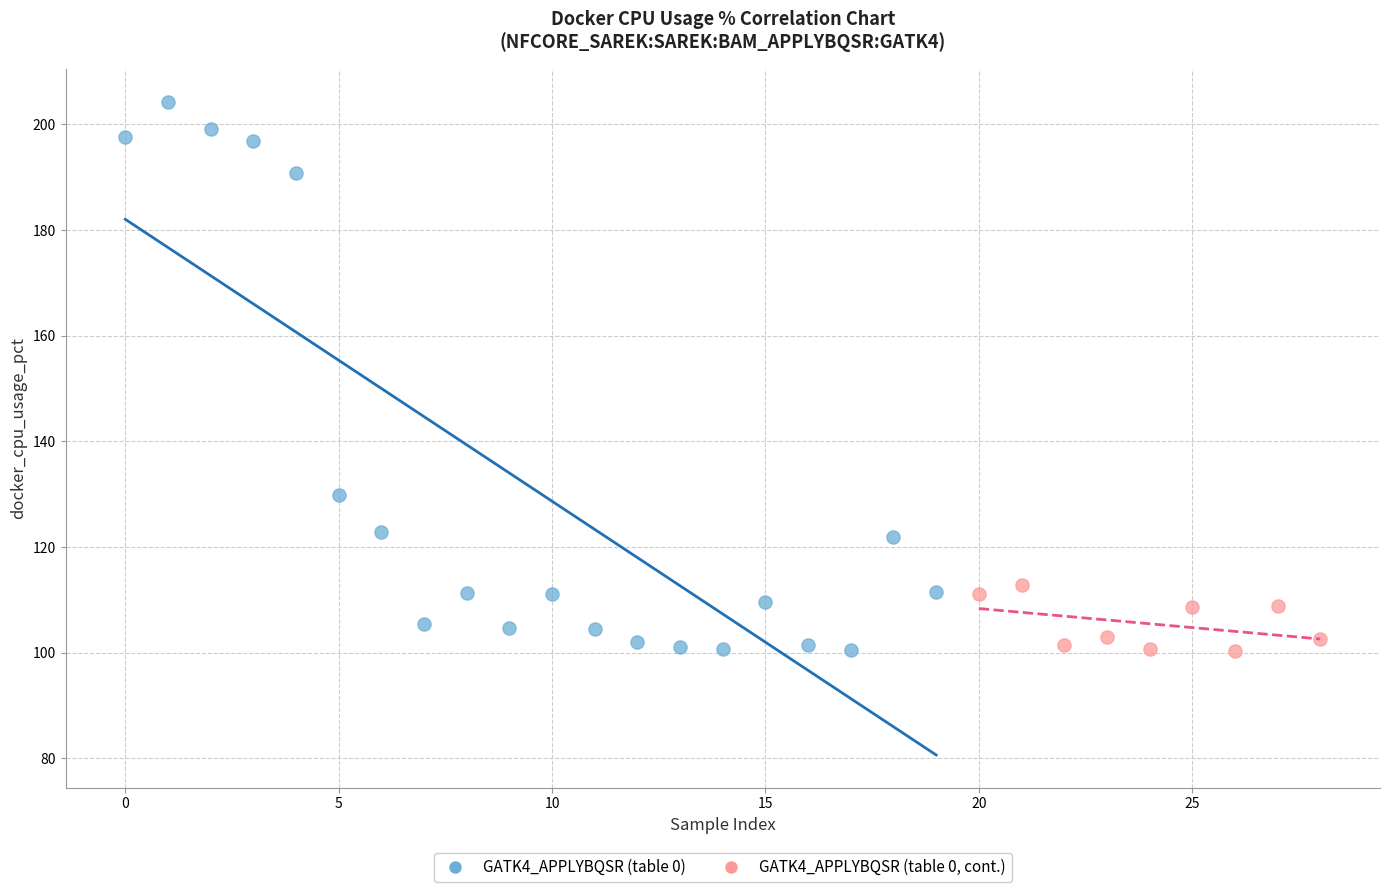

Which series has the widest spread of Y values?

GATK4_APPLYBQSR (table 0)